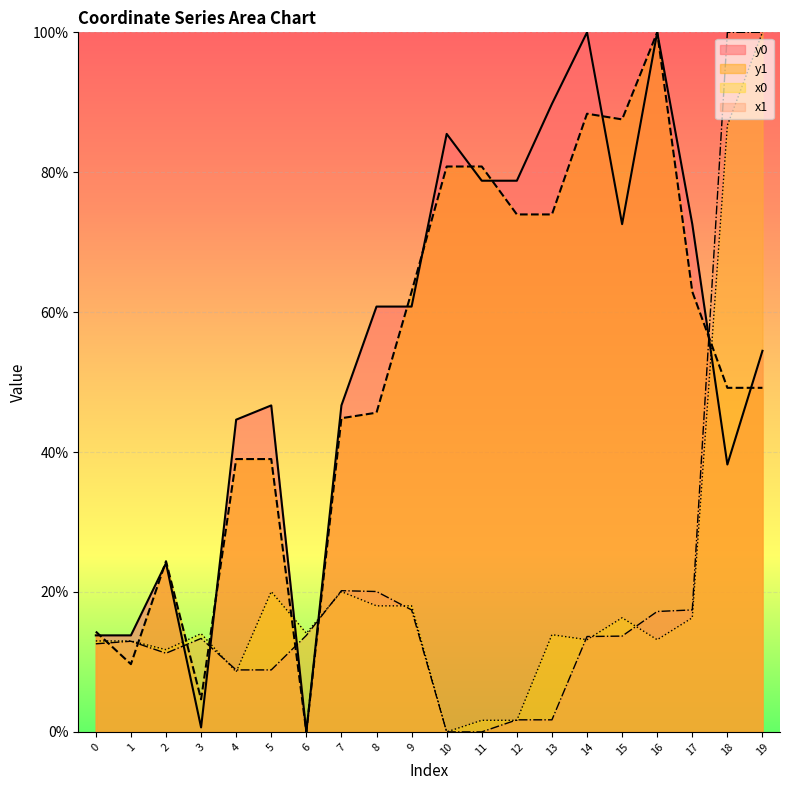

Which series changed the most between 9 and 18?

x1